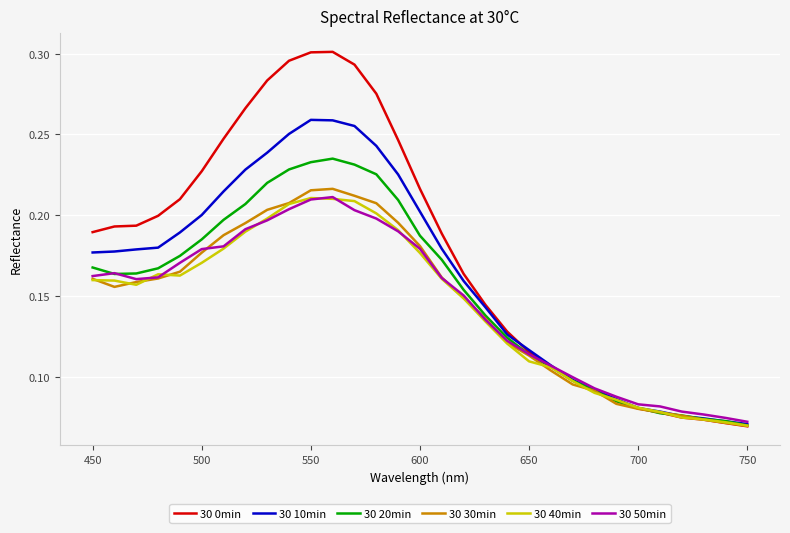

Which series has the largest range (max minus min)?

30 0min